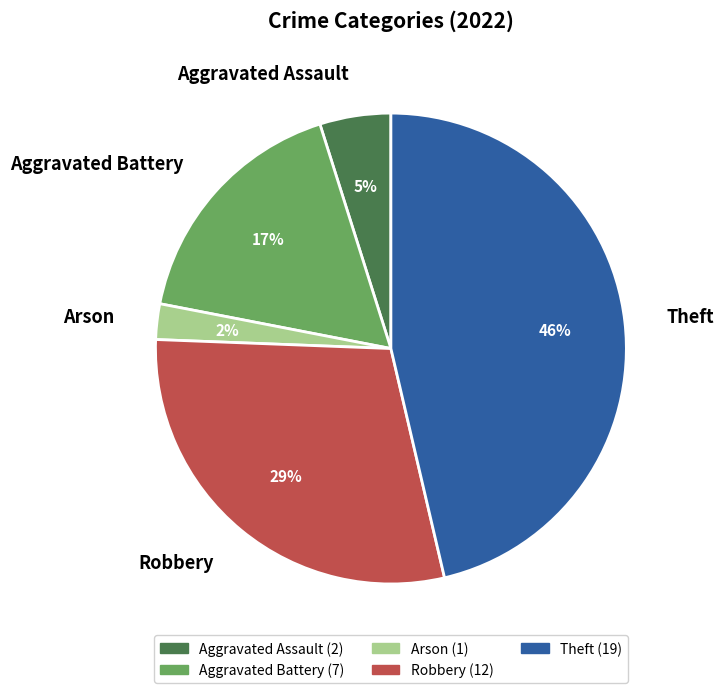

Does Theft account for over 50% of the chart?

No